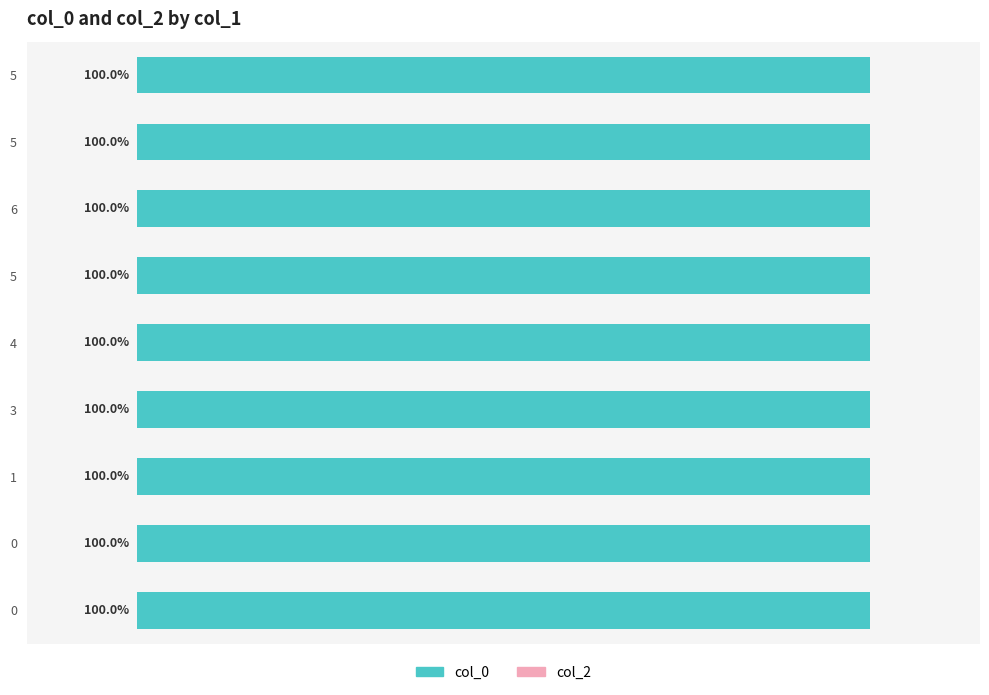

List the series in order of their overall mean, highest first.

col_0, col_2